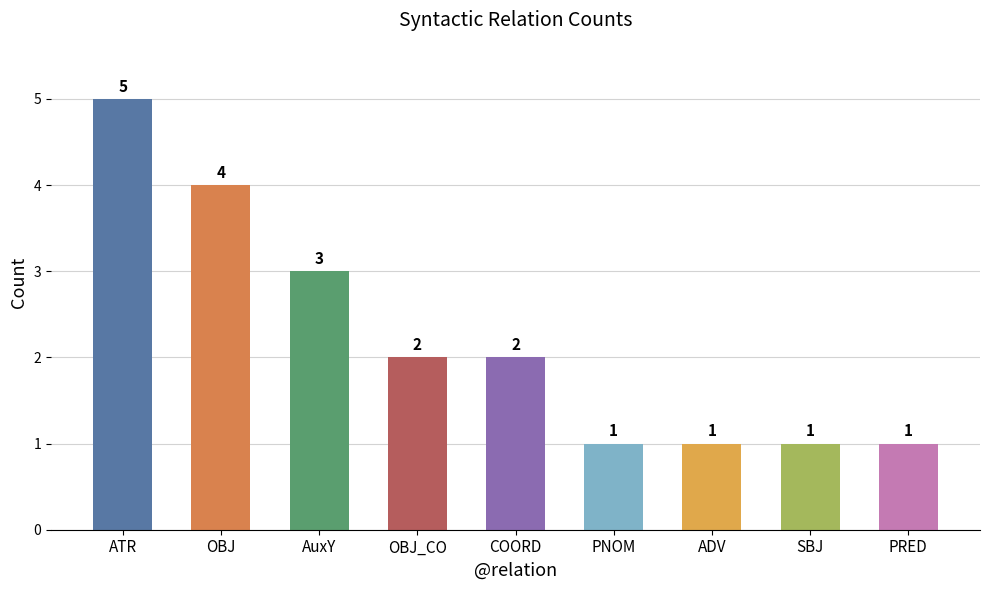

What is the approximate value at OBJ?

4